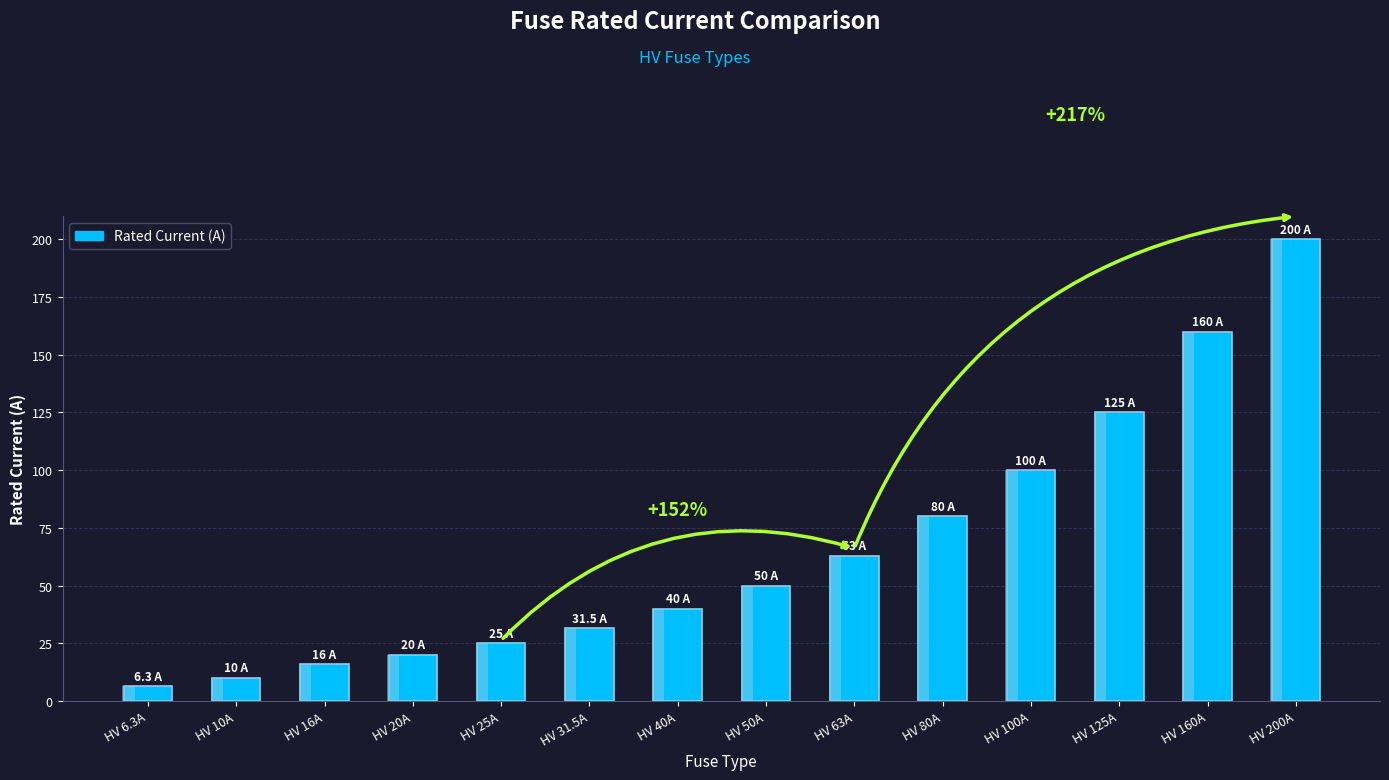

Which has a higher value, HV 20A or HV 10A?

HV 20A